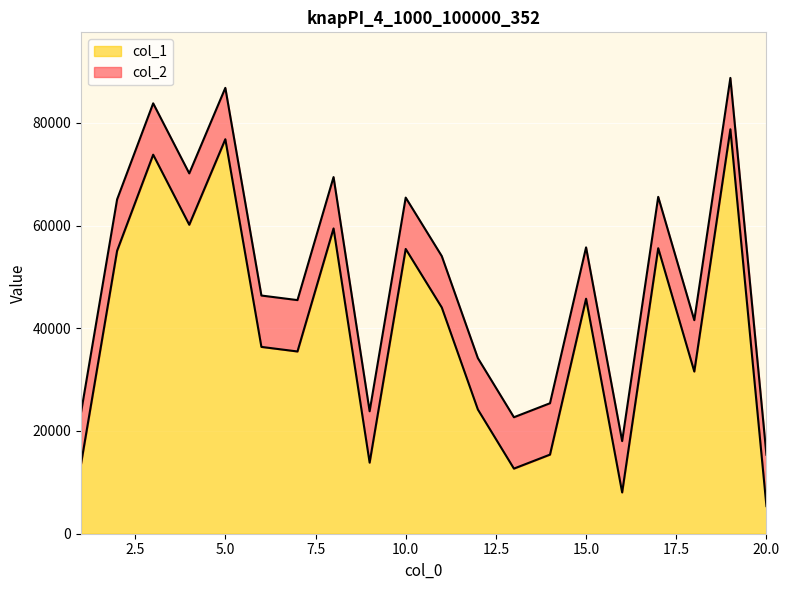

What is the value of the col_1 point at the 12th from the left?

24194